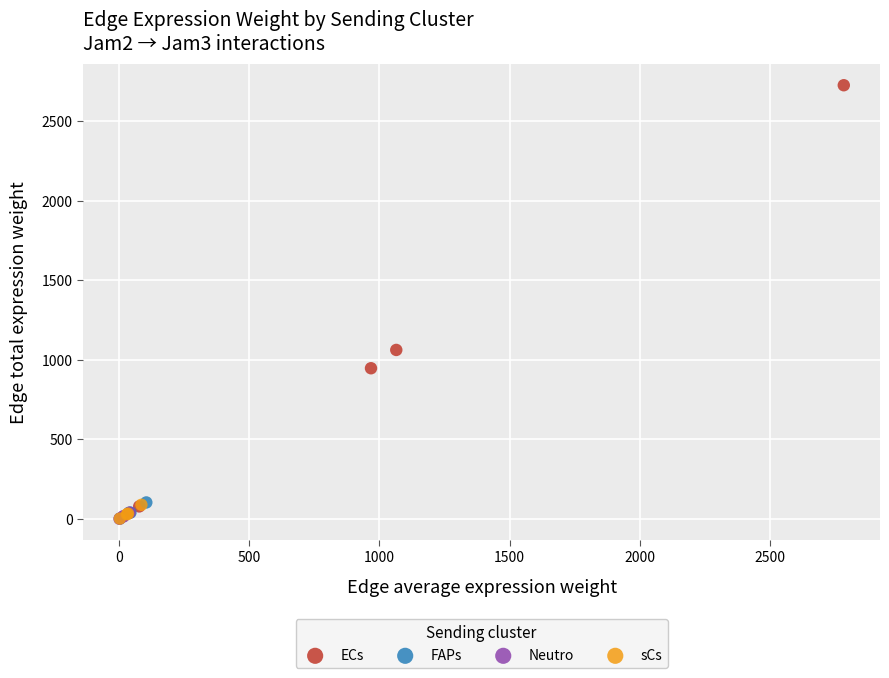

Which series has the widest spread of Y values?

ECs